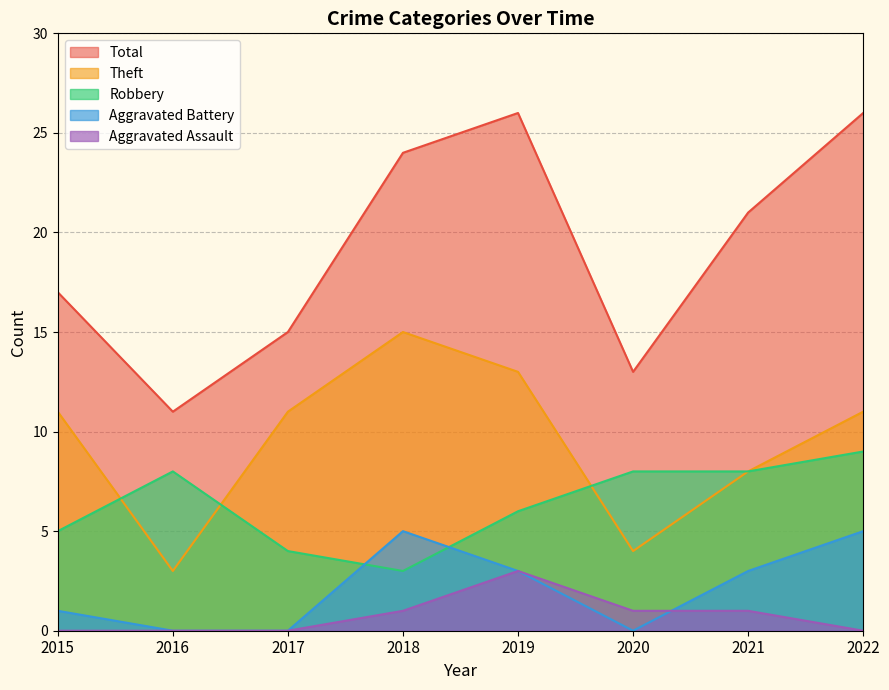

Rank the categories by Total value from lowest to highest.

2016, 2020, 2017, 2015, 2021, 2018, 2019, 2022